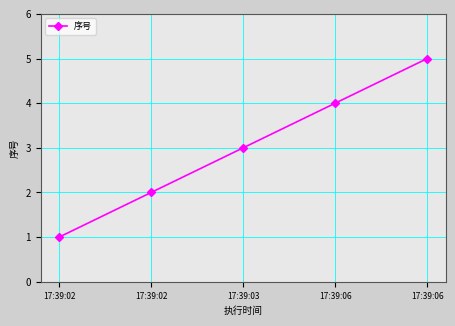

Reading left to right, what are all the values shown in this chart?

1	2	3	4	5